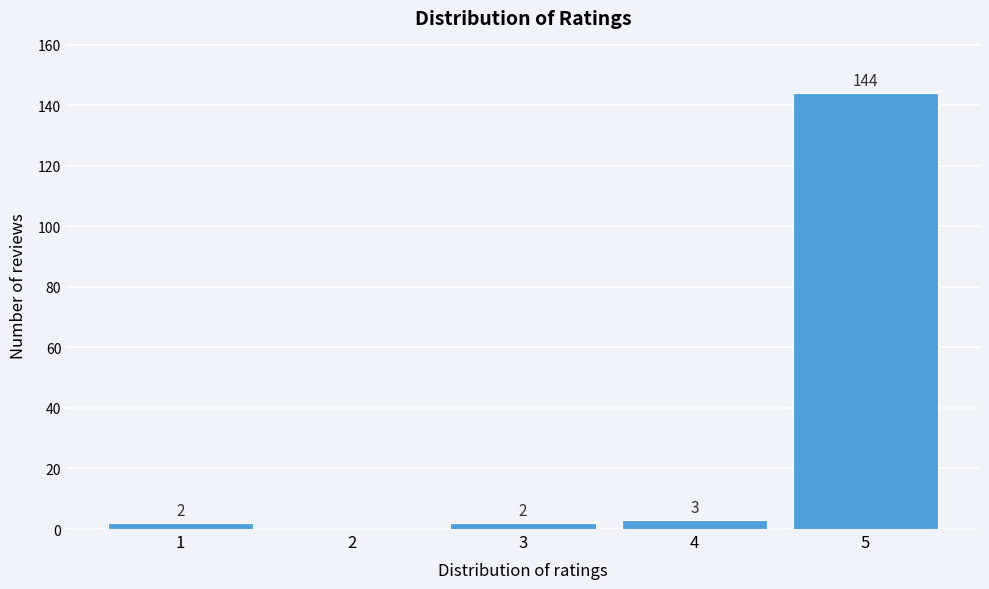

Reading left to right, what are all the values shown in this chart?

1=2	2=0	3=2	4=3	5=144